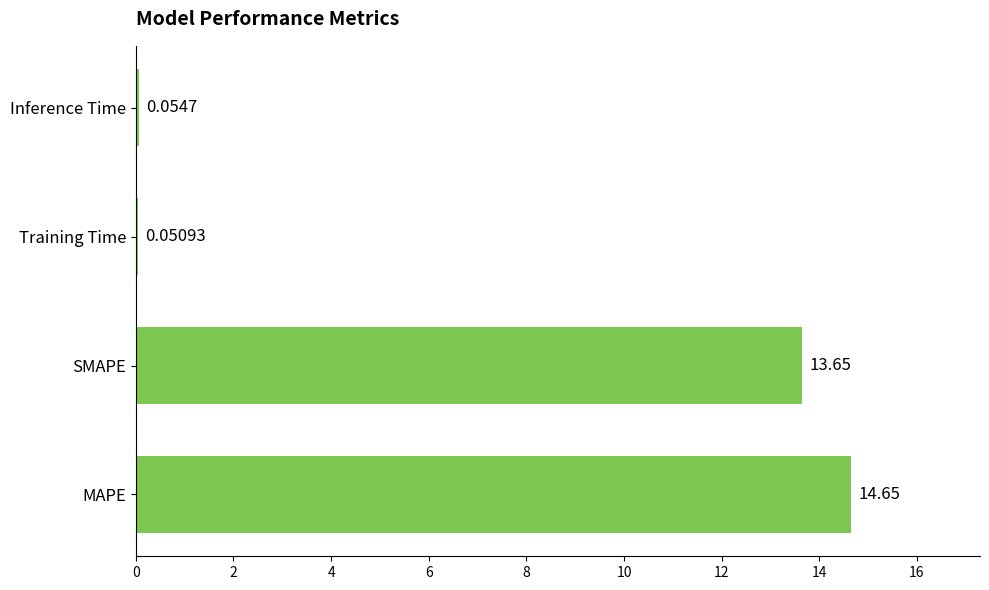

What is the change in value from MAPE to Training Time?

-14.6